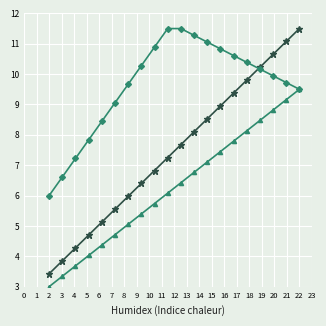

What is the maximum value shown in the chart?

11.5